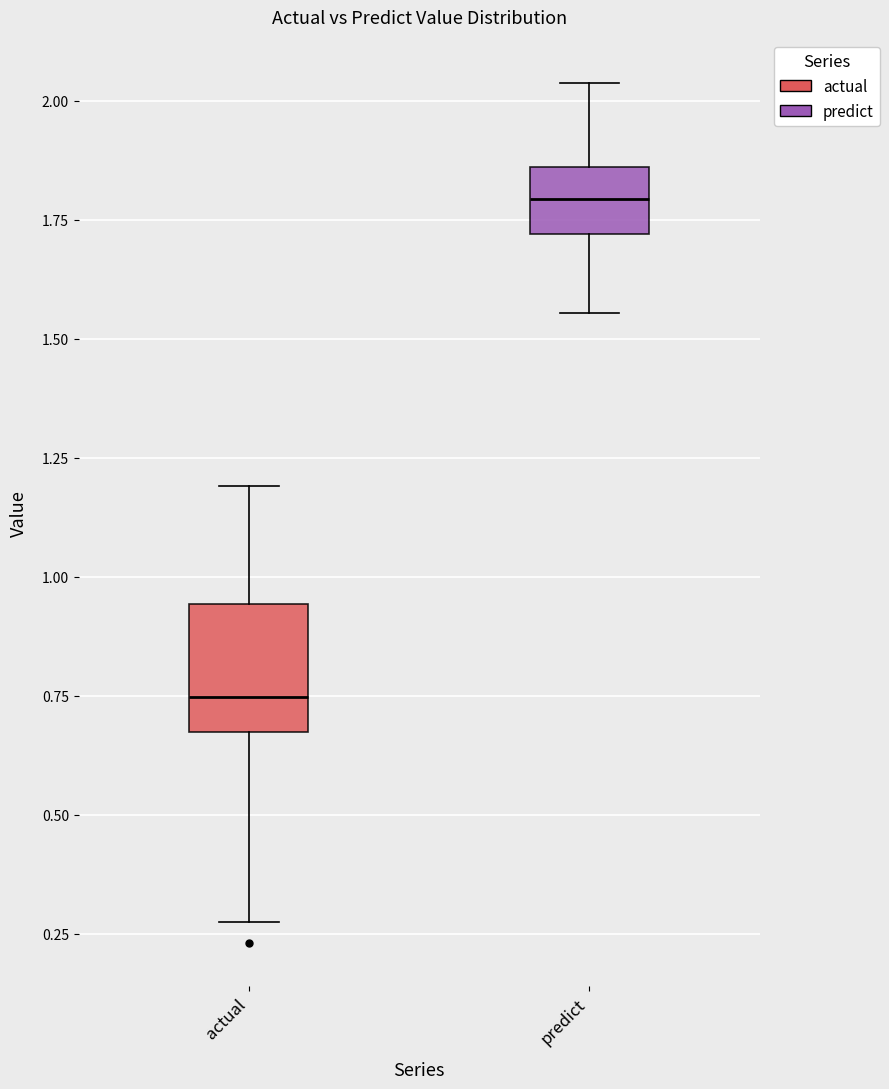

Which box has the highest median line?

predict